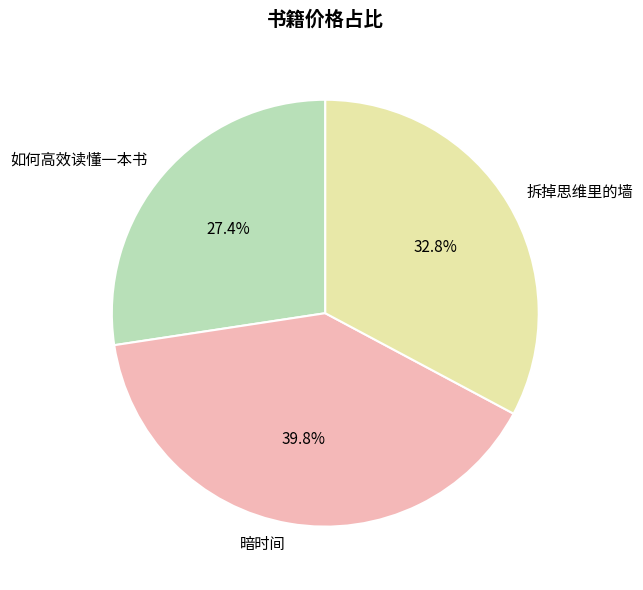

To the nearest percent, what is the average slice percentage?

33%